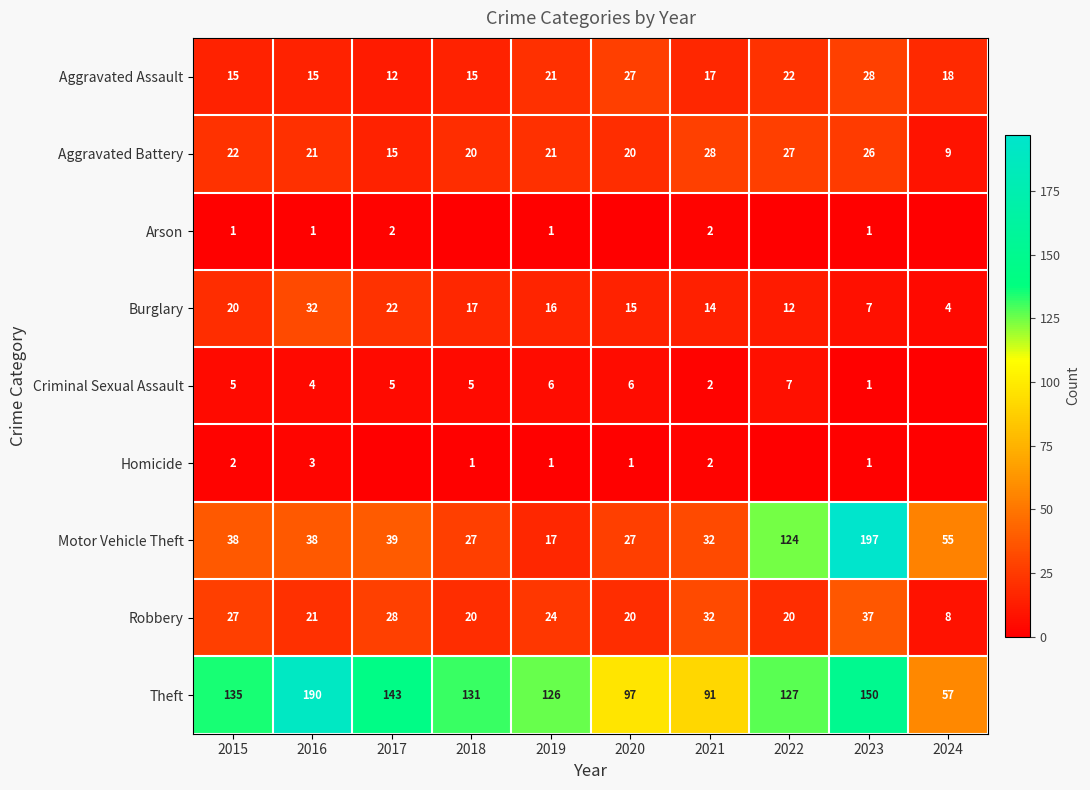

At which label does Robbery reach its minimum?

2024